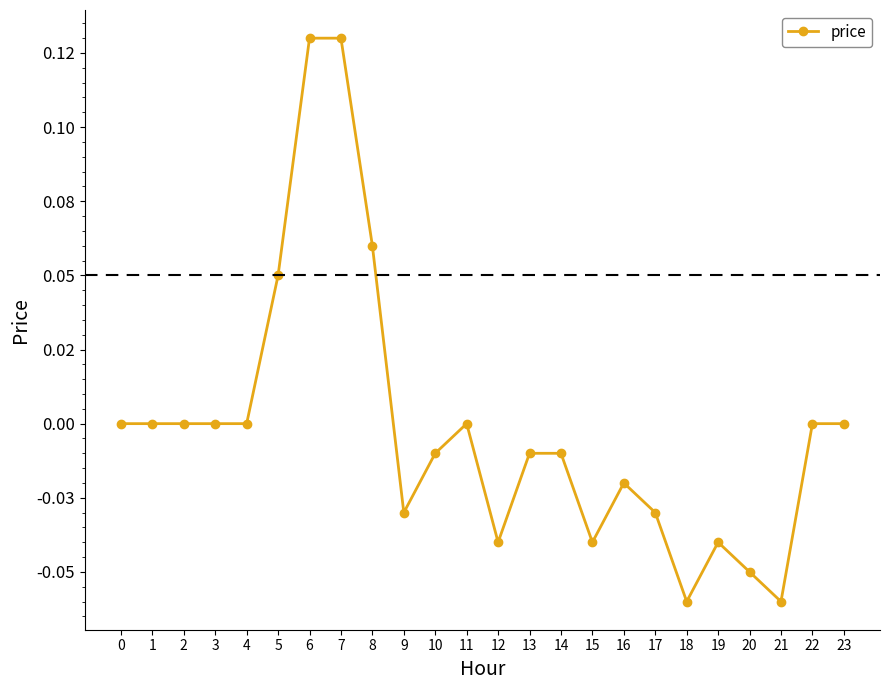

Reading left to right, list all the values displayed in this chart.

0=0.0	1=0.0	2=0.0	3=0.0	4=0.0	5=0.1	6=0.1	7=0.1	8=0.1	9=-0.0	10=-0.0	11=0.0	12=-0.0	13=-0.0	14=-0.0	15=-0.0	16=-0.0	17=-0.0	18=-0.1	19=-0.0	20=-0.1	21=-0.1	22=0.0	23=0.0